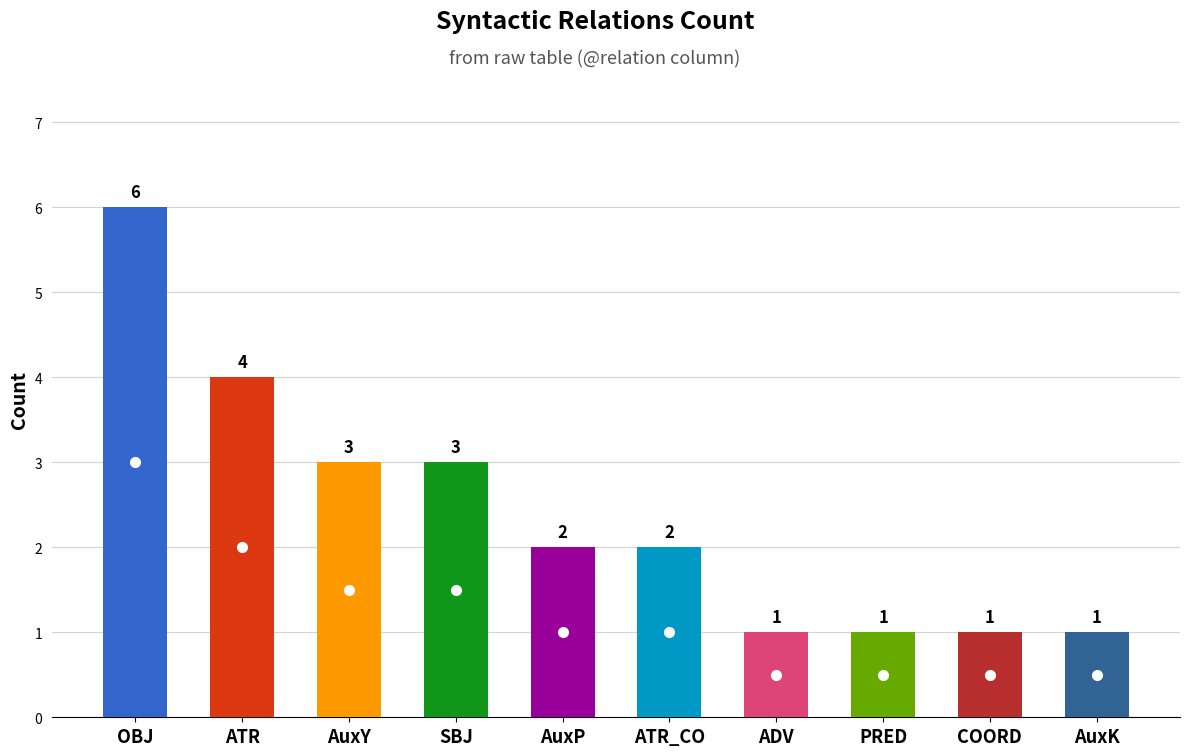

Rank the categories by value from highest to lowest.

OBJ, ATR, AuxY, SBJ, AuxP, ATR_CO, ADV, PRED, COORD, AuxK